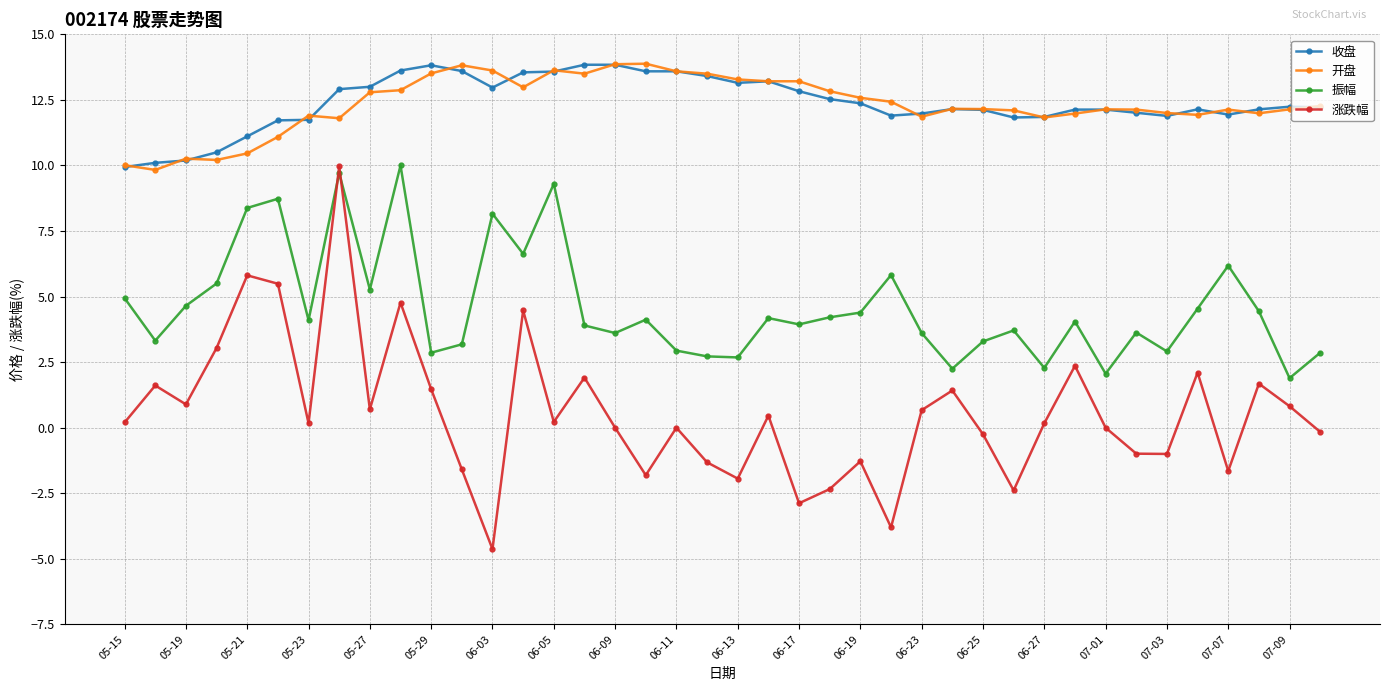

What is the maximum value shown in the chart?

13.9